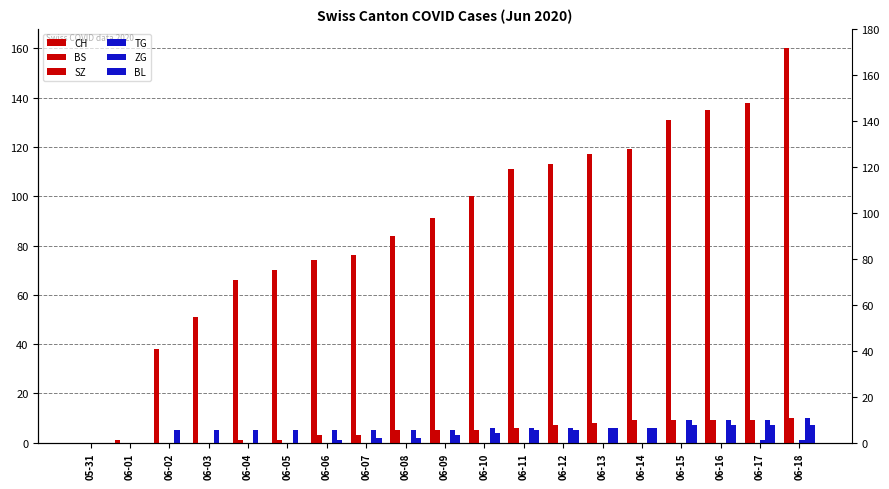

What are all the series names shown in the legend?

CH, BS, SZ, TG, ZG, BL